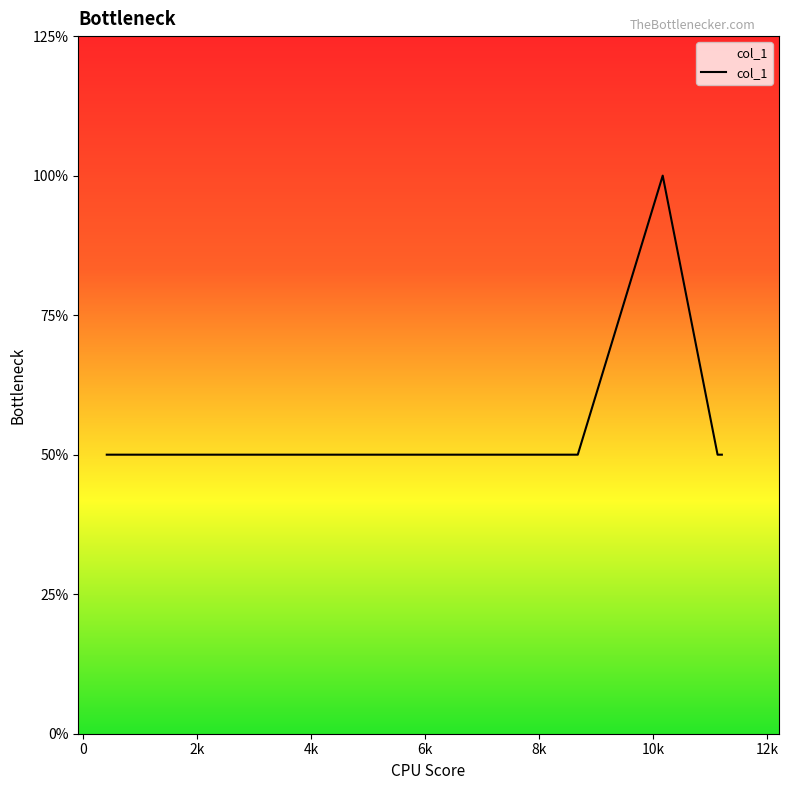

Does the chart have visible grid lines?

No